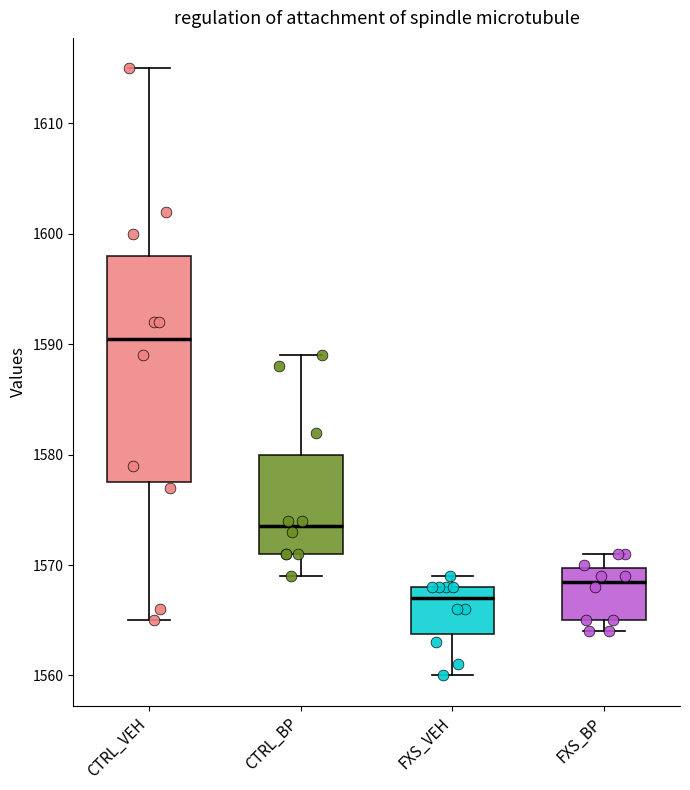

Reading left to right, transcribe this box plot: for each box, give where its median line is, the range the box spans, and where its two whiskers end, as read against the y-axis. The values are not printed on the chart, so give them approximately, as read against the axis.

CTRL_VEH: median 1591, box 1578 to 1598, whiskers 1565 to 1615
CTRL_BP: median 1574, box 1571 to 1580, whiskers 1569 to 1589
FXS_VEH: median 1567, box 1564 to 1568, whiskers 1560 to 1569
FXS_BP: median 1569, box 1565 to 1570, whiskers 1564 to 1571